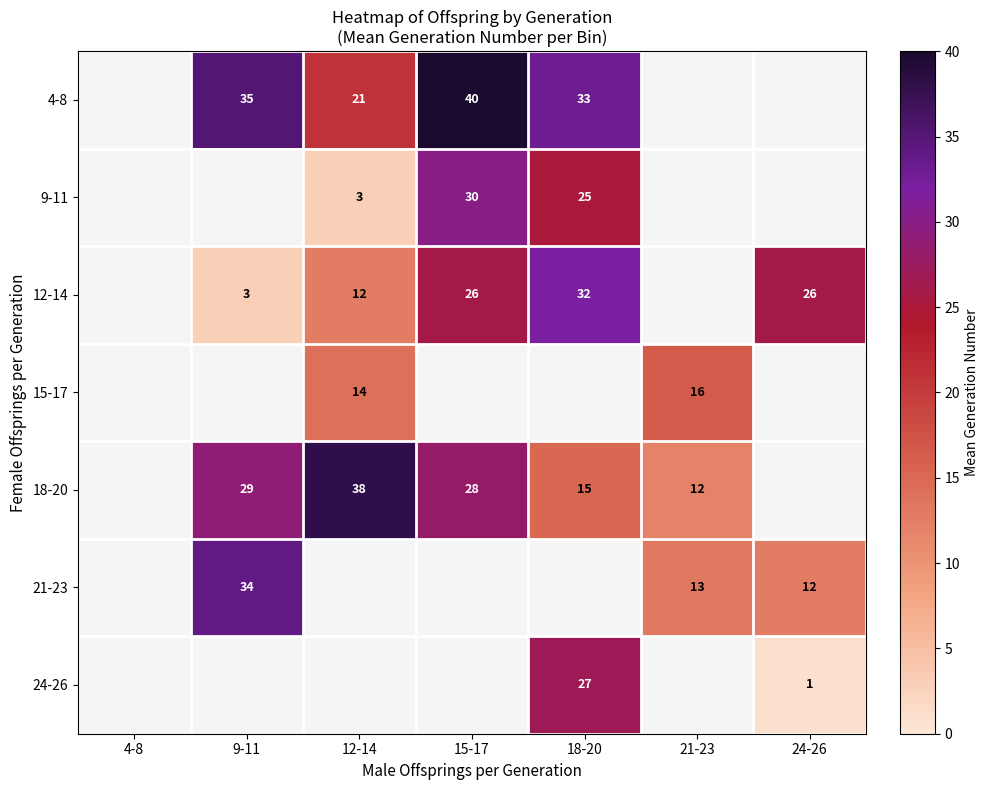

Is the value of 24-26 at 24-26 greater than the value of 12-14 at 12-14?

No